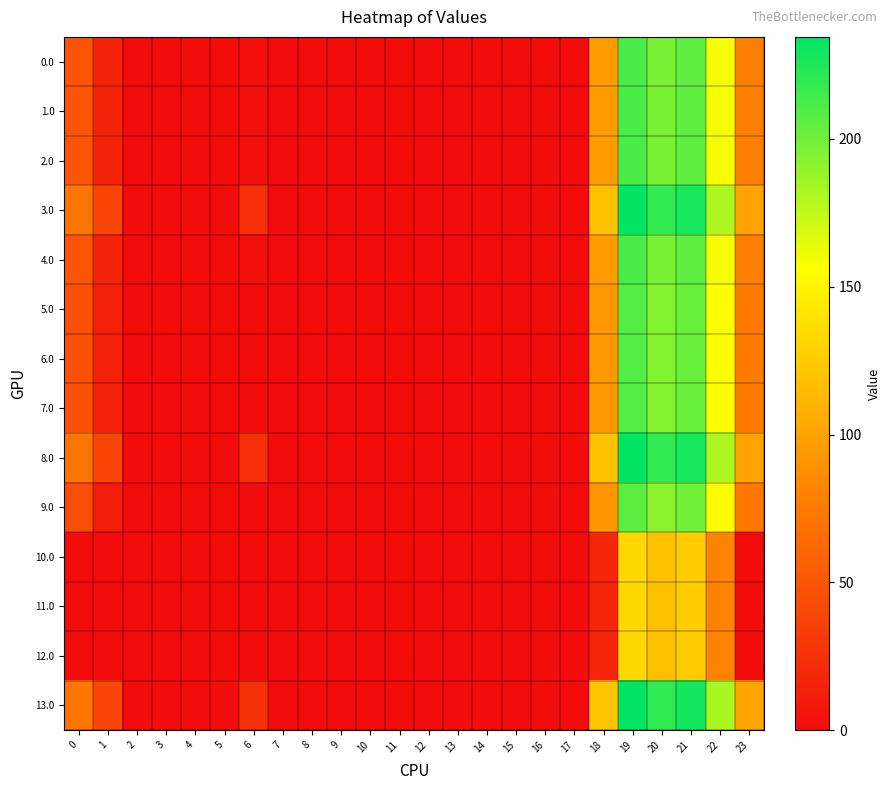

Reading left to right, list all the values displayed in this chart.

0.0: 0=49.0	1=16.5	2=0.0	3=0.0	4=0.0	5=0.0	6=2.0	7=0.0	8=0.0	9=0.0	10=0.0	11=0.0	12=0.0	13=0.0	14=0.0	15=0.0	16=0.0	17=0.0	18=96.6	19=211.5	20=196.9	21=205.4	22=159.3	23=78.3
1.0: 0=49.0	1=16.5	2=0.0	3=0.0	4=0.0	5=0.0	6=2.0	7=0.0	8=0.0	9=0.0	10=0.0	11=0.0	12=0.0	13=0.0	14=0.0	15=0.0	16=0.0	17=0.0	18=96.6	19=211.5	20=196.9	21=205.4	22=159.3	23=78.3
2.0: 0=49.0	1=16.5	2=0.0	3=0.0	4=0.0	5=0.0	6=2.0	7=0.0	8=0.0	9=0.0	10=0.0	11=0.0	12=0.0	13=0.0	14=0.0	15=0.0	16=0.0	17=0.0	18=96.6	19=211.5	20=196.9	21=205.4	22=159.3	23=78.3
3.0: 0=71.0	1=38.5	2=0.0	3=0.0	4=0.0	5=0.0	6=24.0	7=0.0	8=0.0	9=0.0	10=0.0	11=0.0	12=0.0	13=0.0	14=0.0	15=0.0	16=0.0	17=0.0	18=118.6	19=233.5	20=218.9	21=227.4	22=181.3	23=100.3
4.0: 0=49.0	1=16.5	2=0.0	3=0.0	4=0.0	5=0.0	6=2.0	7=0.0	8=0.0	9=0.0	10=0.0	11=0.0	12=0.0	13=0.0	14=0.0	15=0.0	16=0.0	17=0.0	18=96.6	19=211.5	20=196.9	21=205.4	22=159.3	23=78.3
5.0: 0=46.0	1=13.5	2=0.0	3=0.0	4=0.0	5=0.0	6=0.0	7=0.0	8=0.0	9=0.0	10=0.0	11=0.0	12=0.0	13=0.0	14=0.0	15=0.0	16=0.0	17=0.0	18=93.6	19=208.5	20=193.9	21=202.4	22=156.3	23=75.3
6.0: 0=46.0	1=13.5	2=0.0	3=0.0	4=0.0	5=0.0	6=0.0	7=0.0	8=0.0	9=0.0	10=0.0	11=0.0	12=0.0	13=0.0	14=0.0	15=0.0	16=0.0	17=0.0	18=93.6	19=208.5	20=193.9	21=202.4	22=156.3	23=75.3
7.0: 0=46.0	1=13.5	2=0.0	3=0.0	4=0.0	5=0.0	6=0.0	7=0.0	8=0.0	9=0.0	10=0.0	11=0.0	12=0.0	13=0.0	14=0.0	15=0.0	16=0.0	17=0.0	18=93.6	19=208.5	20=193.9	21=202.4	22=156.3	23=75.3
8.0: 0=71.0	1=38.5	2=0.0	3=0.0	4=0.0	5=0.0	6=24.0	7=0.0	8=0.0	9=0.0	10=0.0	11=0.0	12=0.0	13=0.0	14=0.0	15=0.0	16=0.0	17=0.0	18=118.6	19=233.5	20=218.9	21=227.4	22=181.3	23=100.3
9.0: 0=44.0	1=11.5	2=0.0	3=0.0	4=0.0	5=0.0	6=0.0	7=0.0	8=0.0	9=0.0	10=0.0	11=0.0	12=0.0	13=0.0	14=0.0	15=0.0	16=0.0	17=0.0	18=91.6	19=206.5	20=191.9	21=200.4	22=154.3	23=73.3
10.0: 0=0.0	1=0.0	2=0.0	3=0.0	4=0.0	5=0.0	6=0.0	7=0.0	8=0.0	9=0.0	10=0.0	11=0.0	12=0.0	13=0.0	14=0.0	15=0.0	16=0.0	17=0.0	18=17.6	19=132.5	20=117.9	21=126.4	22=80.3	23=0.0
11.0: 0=0.0	1=0.0	2=0.0	3=0.0	4=0.0	5=0.0	6=0.0	7=0.0	8=0.0	9=0.0	10=0.0	11=0.0	12=0.0	13=0.0	14=0.0	15=0.0	16=0.0	17=0.0	18=17.6	19=132.5	20=117.9	21=126.4	22=80.3	23=0.0
12.0: 0=0.0	1=0.0	2=0.0	3=0.0	4=0.0	5=0.0	6=0.0	7=0.0	8=0.0	9=0.0	10=0.0	11=0.0	12=0.0	13=0.0	14=0.0	15=0.0	16=0.0	17=0.0	18=17.6	19=132.5	20=117.9	21=126.4	22=80.3	23=0.0
13.0: 0=72.0	1=39.5	2=0.3	3=0.0	4=0.0	5=0.8	6=25.0	7=0.0	8=0.0	9=0.0	10=0.0	11=0.0	12=0.0	13=0.0	14=0.0	15=0.0	16=0.0	17=0.0	18=119.6	19=234.5	20=219.9	21=228.4	22=182.3	23=101.3